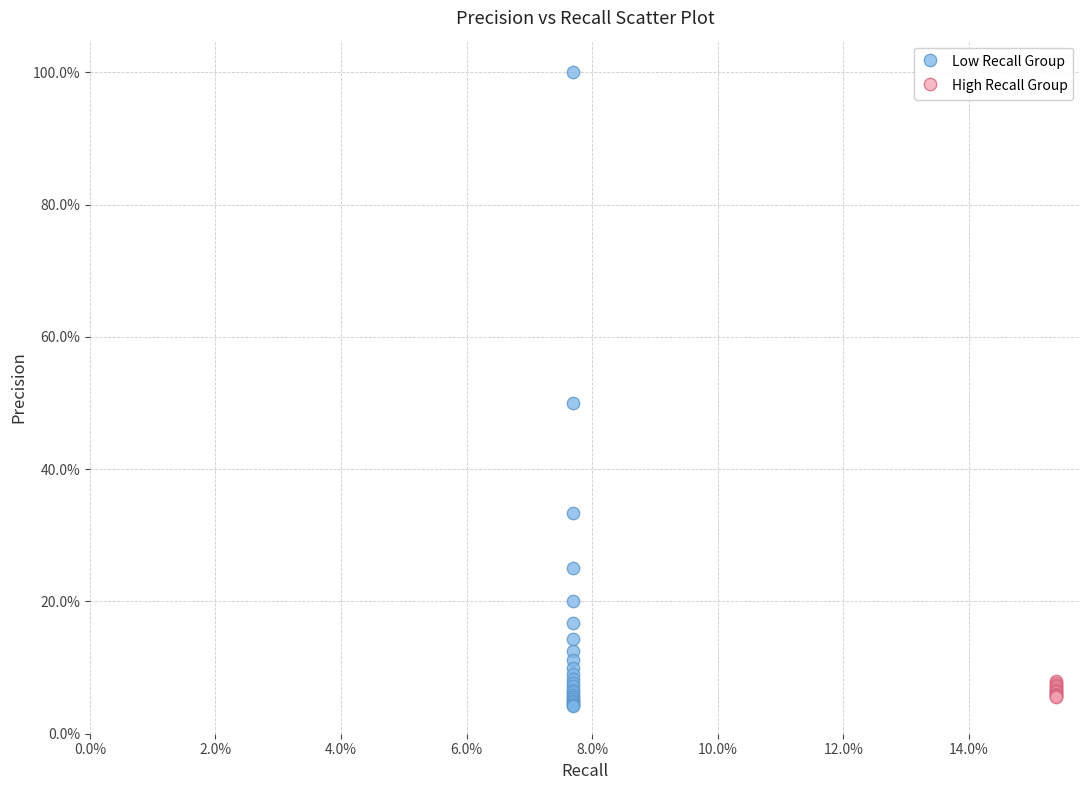

What are all the series names shown in the legend?

Low Recall Group, High Recall Group